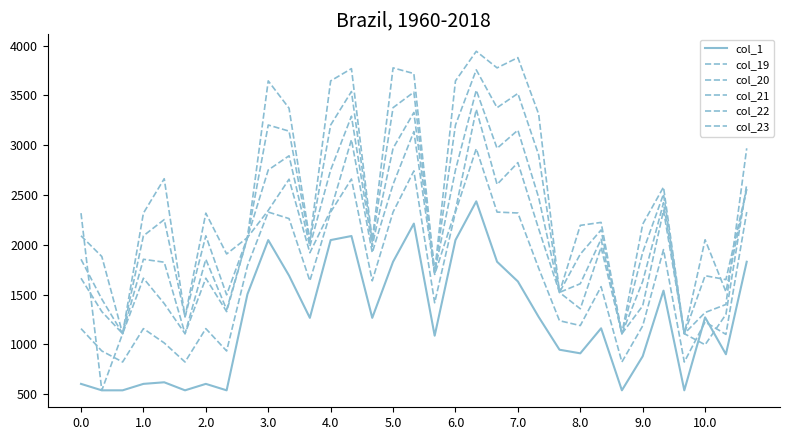

Which category has the lowest value in the col_19 series?

1.0